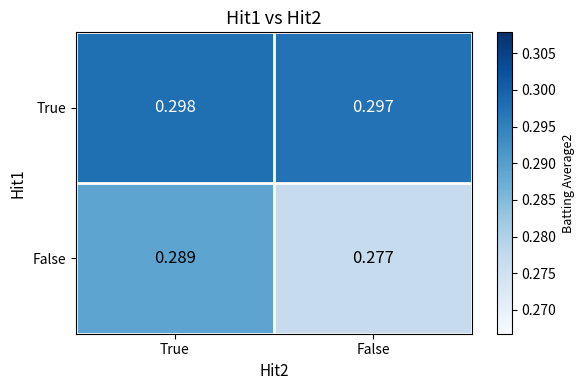

Which category has the lowest value in the False series?

False